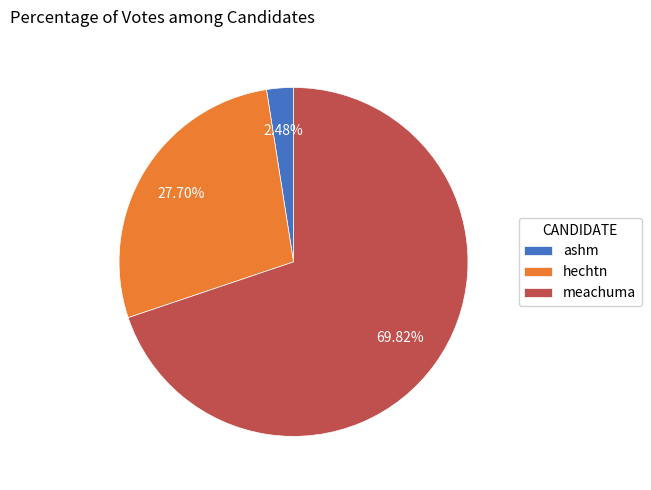

To the nearest percent, what portion does meachuma represent?

70%